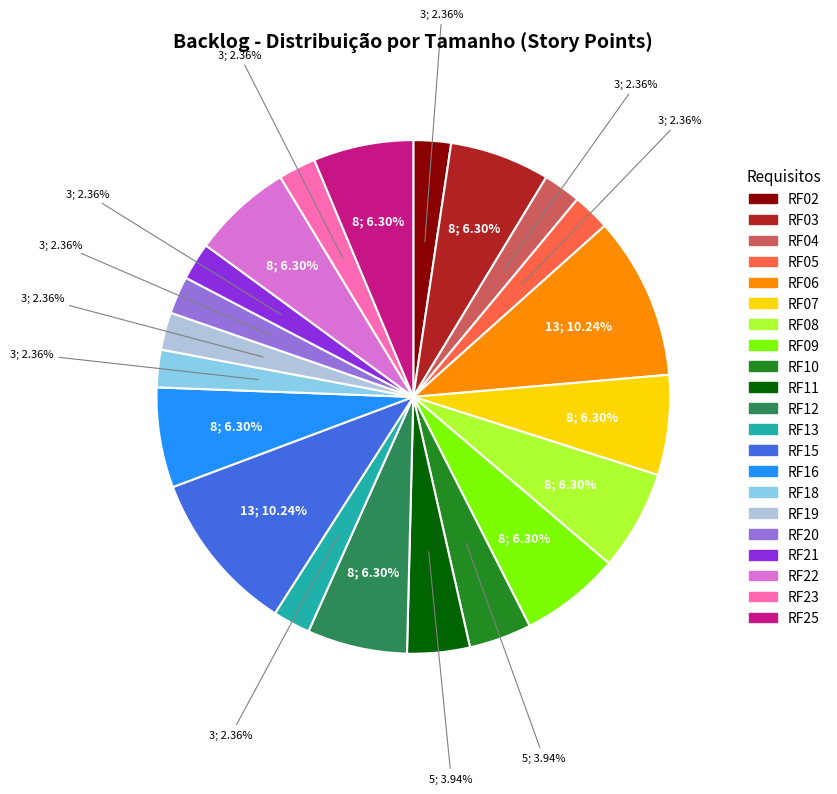

To the nearest percent, what is the difference between the largest and smallest slice percentages?

8%